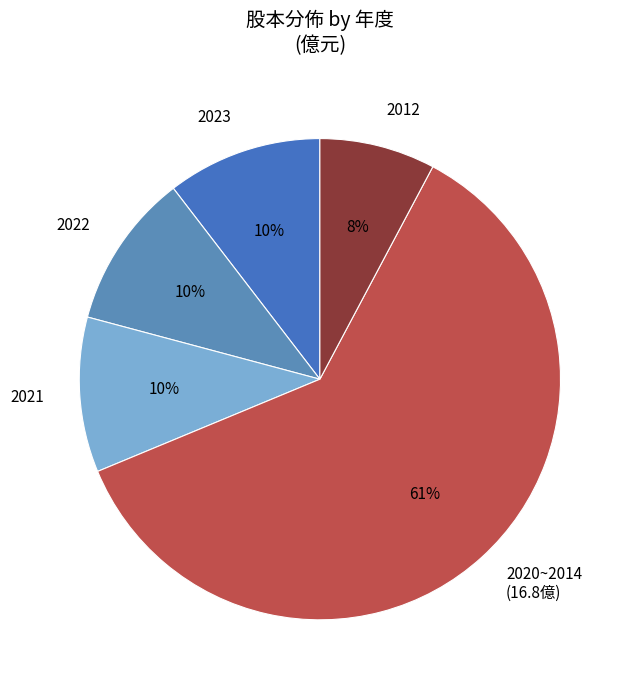

What is the smallest slice in the pie chart?

2012